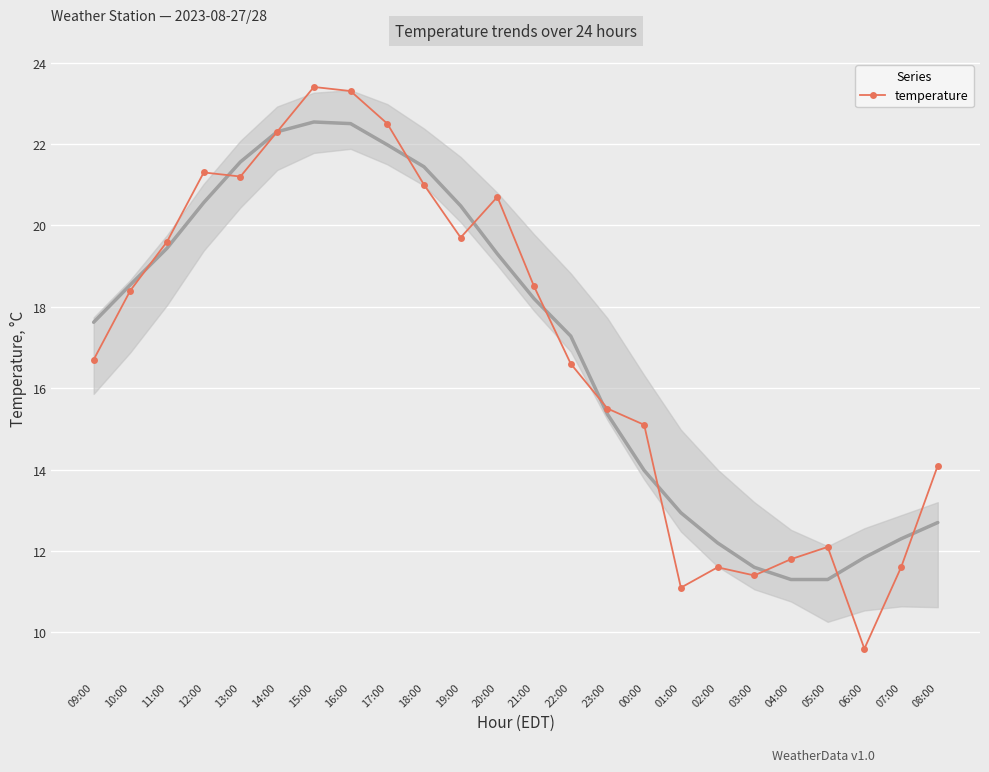

Which label corresponds to the smallest value in the chart?

06:00